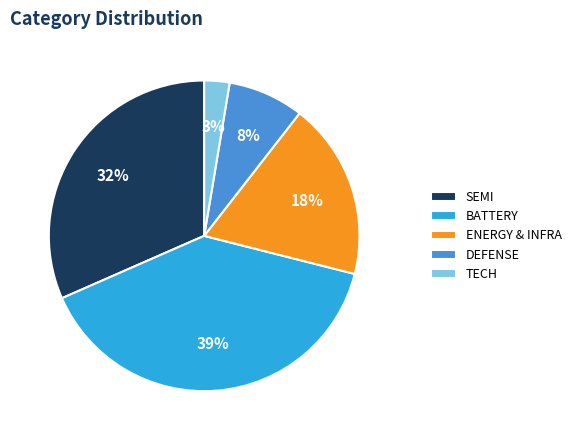

Is there any slice that represents more than half of the pie?

No